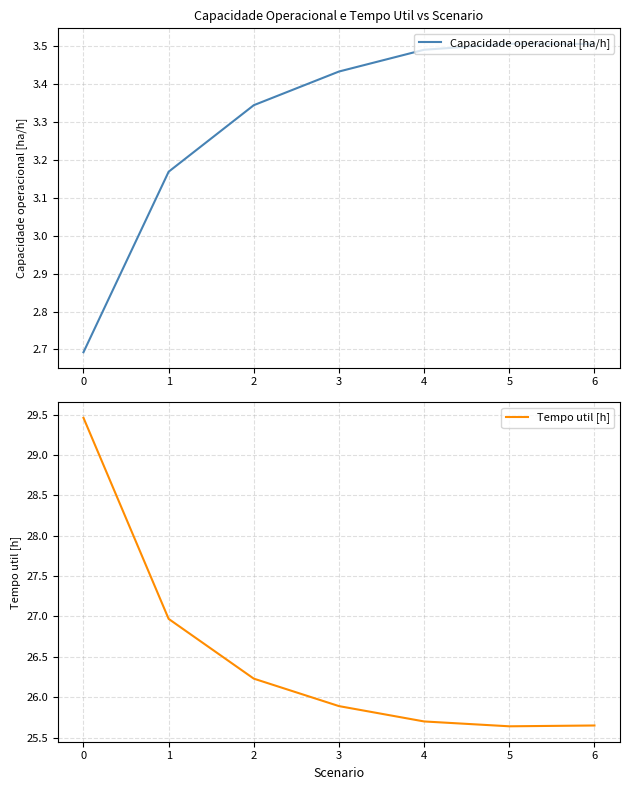

What is the minimum value shown in the chart?

2.7